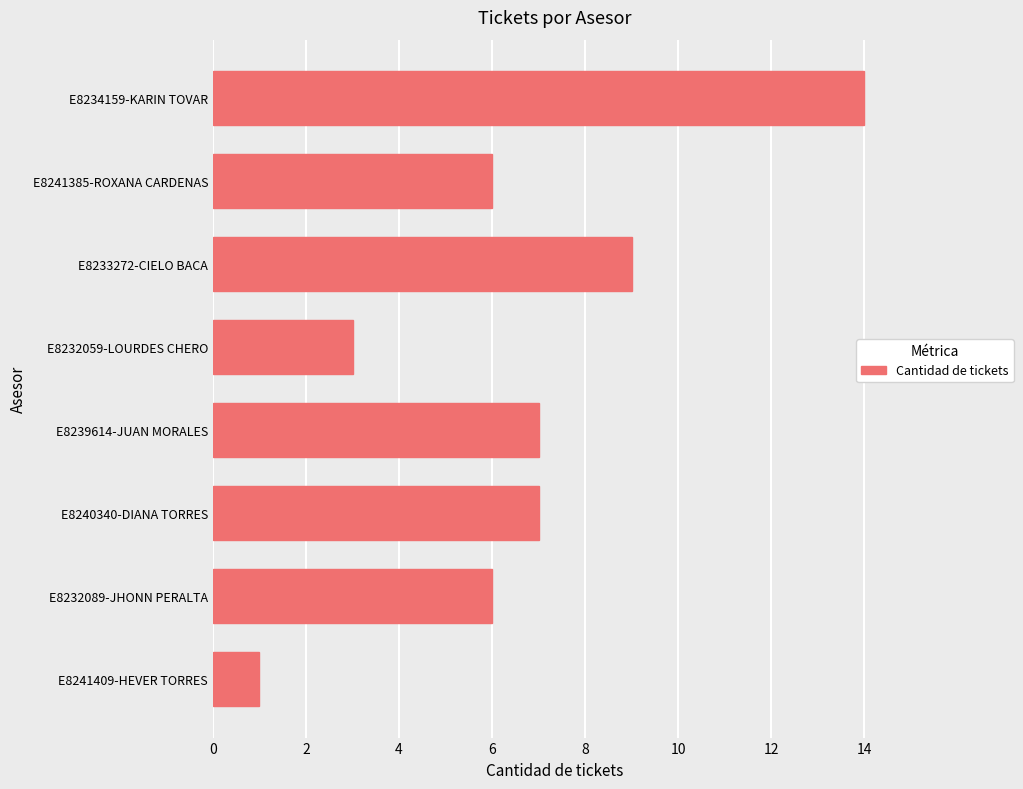

True or false: the data shows 16 at E8233272-CIELO BACA.

False